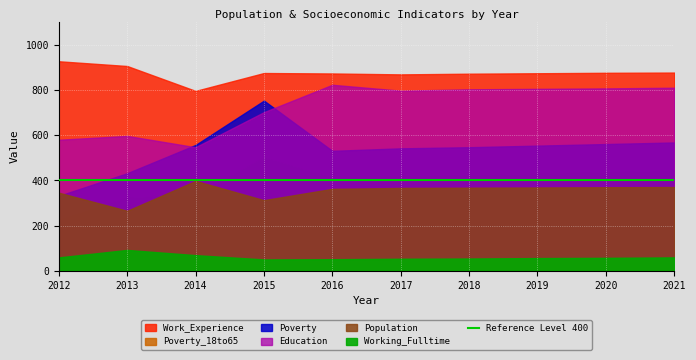

Where does the Poverty_18to65 series first go above 422?

2015